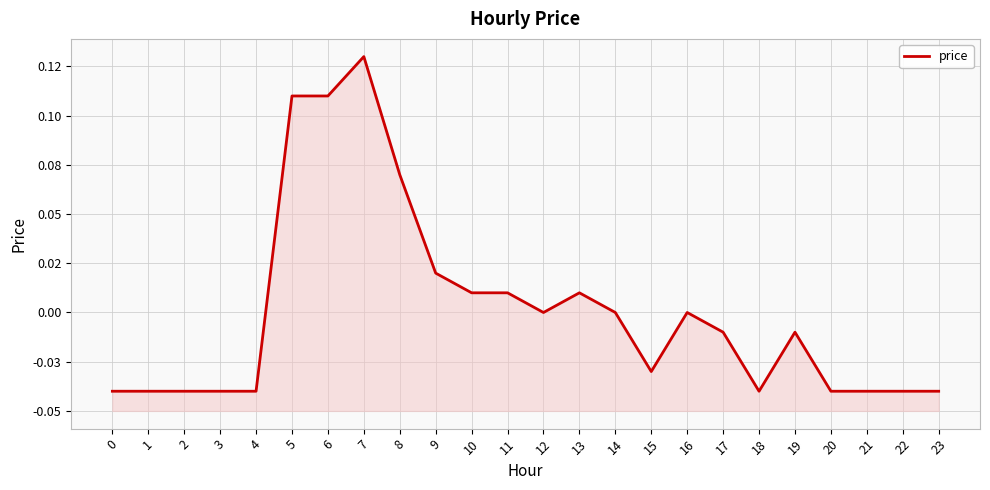

The chart shows a value of -0.1 at 21. True or false?

False